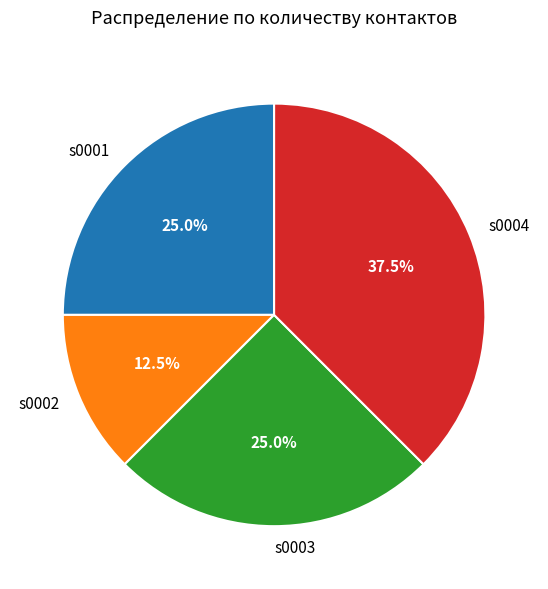

How many slices are in this pie chart?

4